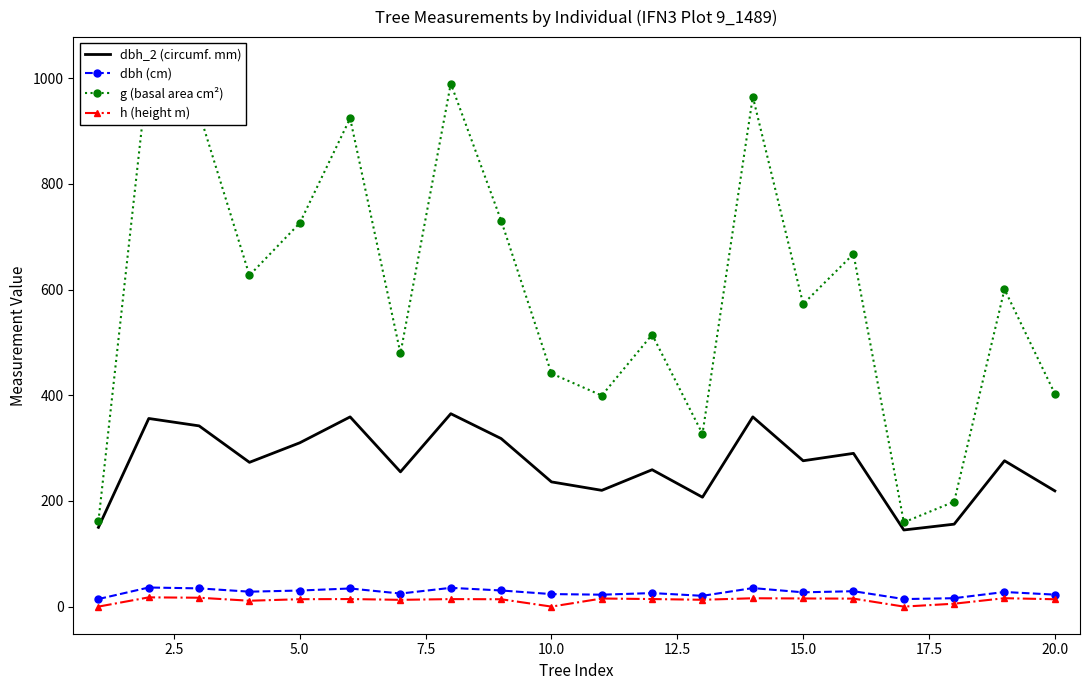

At how many categories does at least one series exceed 479?

13